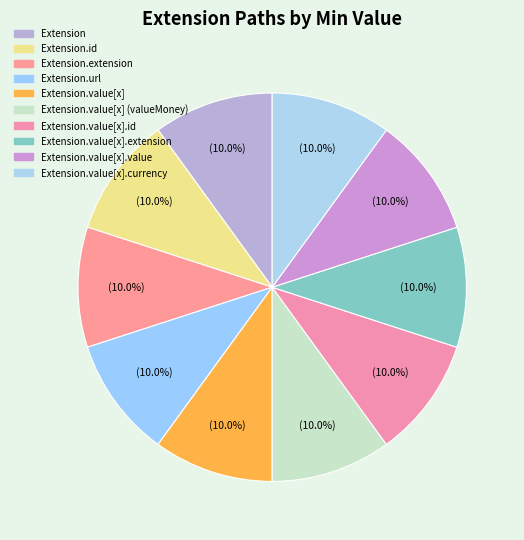

How many segments does this pie chart have?

10